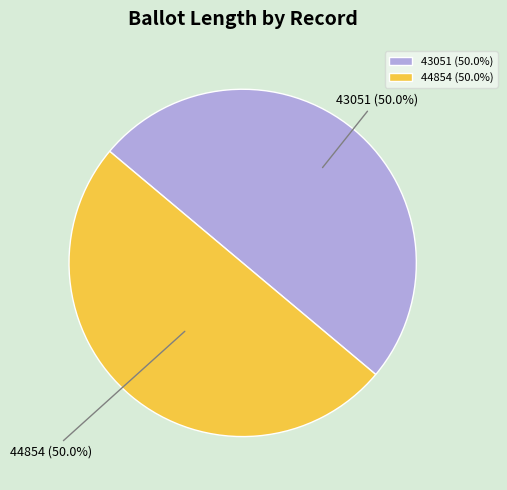

How many slices are in this pie chart?

2